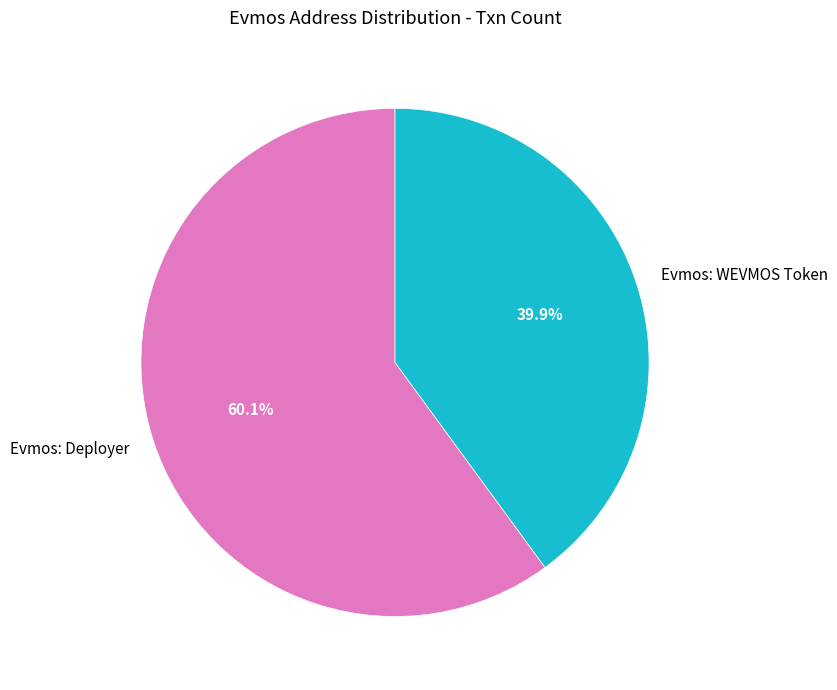

True or false: Evmos: Deployer accounts for 60% of the total.

True